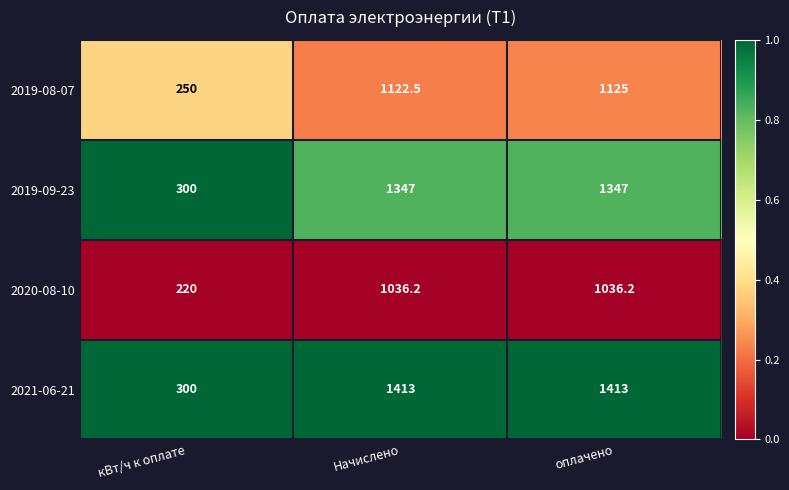

Rank the series by their maximum value, from highest to lowest.

2021-06-21, 2019-09-23, 2019-08-07, 2020-08-10